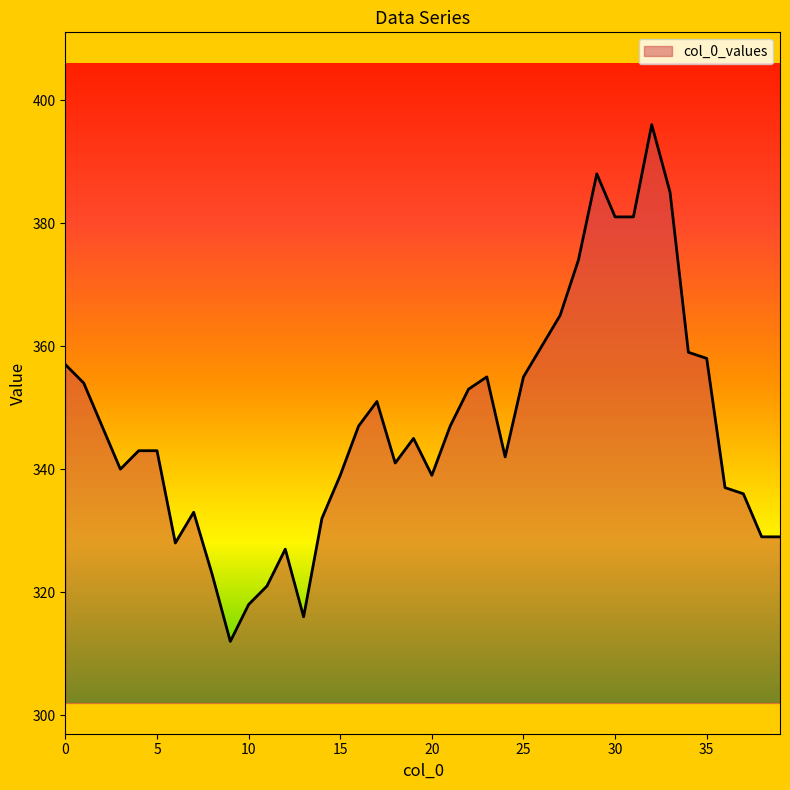

Reading left to right, what are all the values shown in this chart?

357	354	347	340	343	343	328	333	323	312	318	321	327	316	332	339	347	351	341	345	339	347	353	355	342	355	360	365	374	388	381	381	396	385	359	358	337	336	329	329